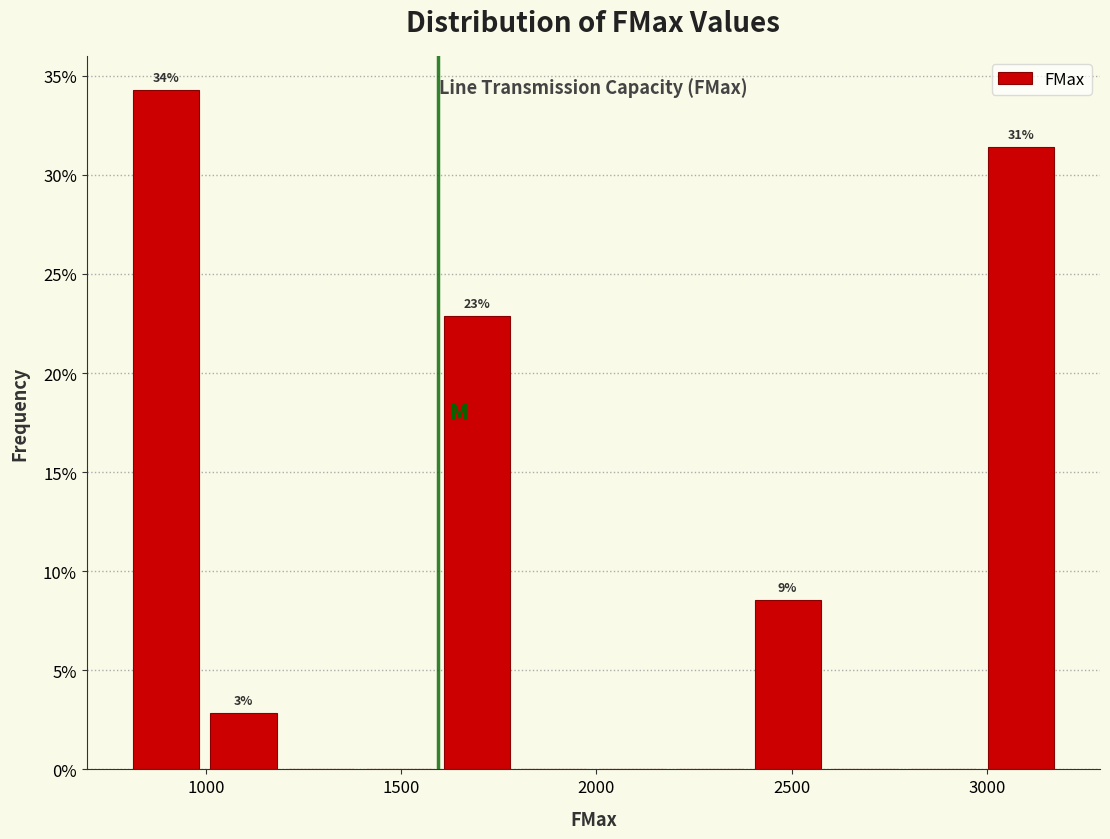

Read against the x-axis, roughly where is the centre of the tallest bar?

900